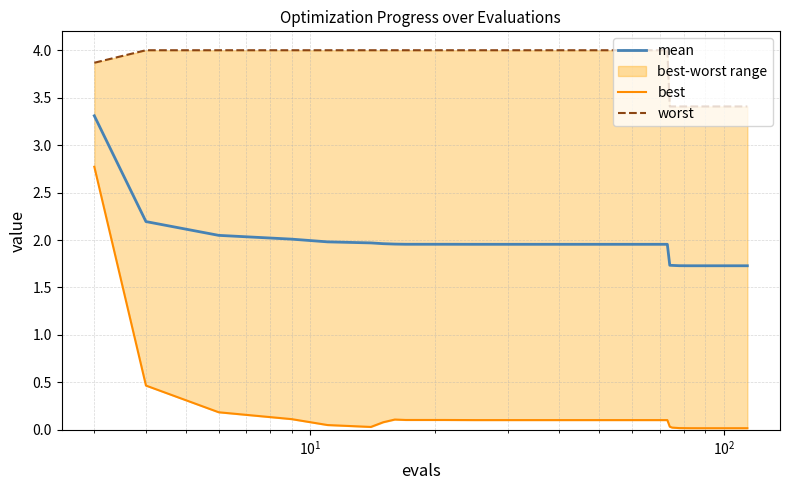

True or false: worst has more than 0 points higher than both neighbors.

False